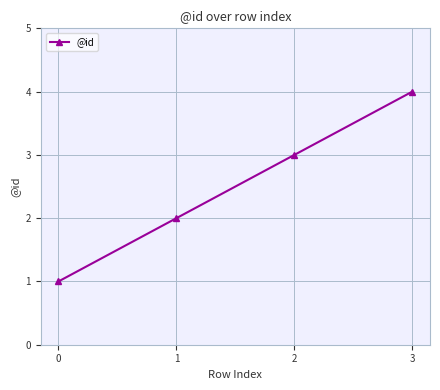

True or false: the data has more than 0 interior local peaks.

False